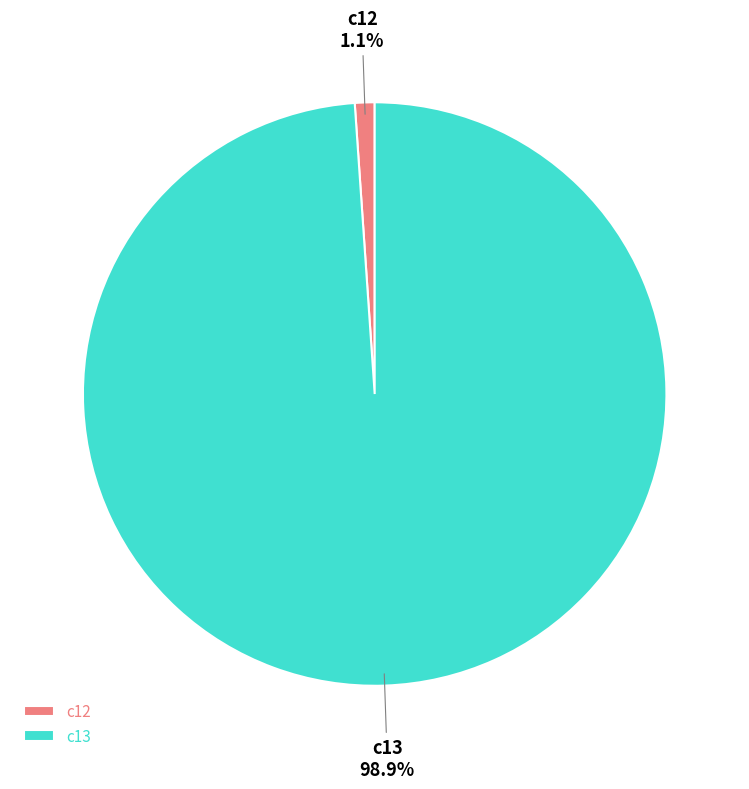

Which has a higher value, c12 or c13?

c13